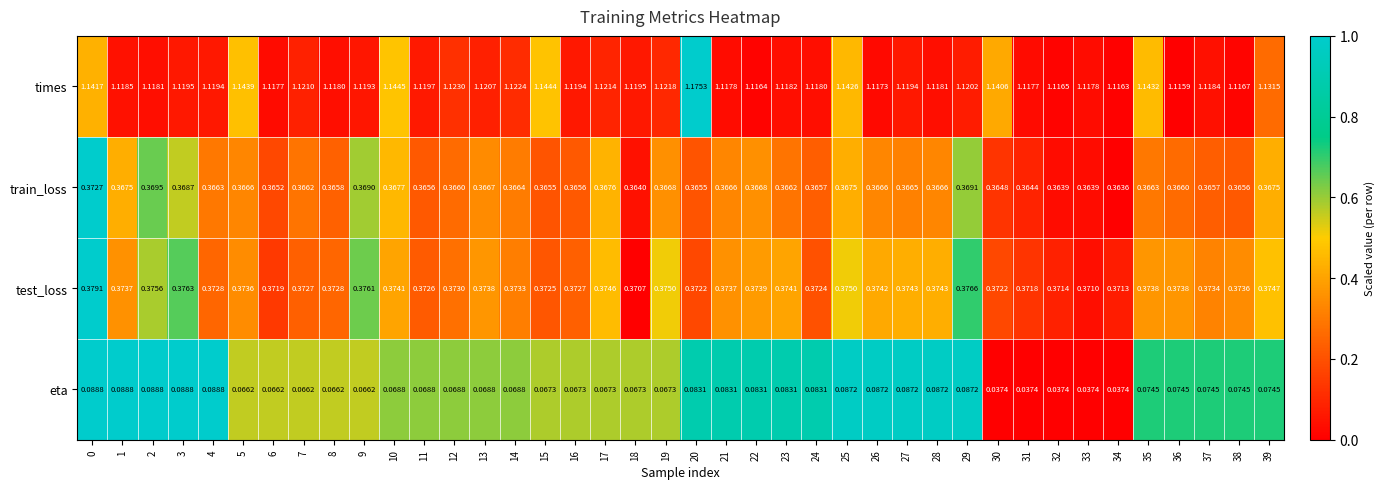

What is the total value across all series at 7?

1.9